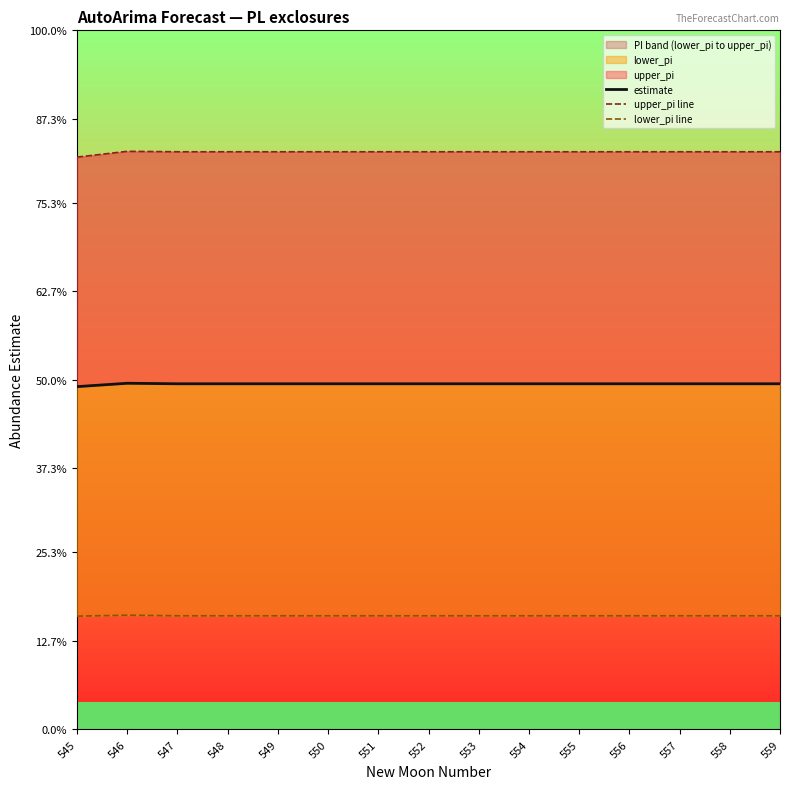

How many interior local peaks does the lower_pi line series have?

1